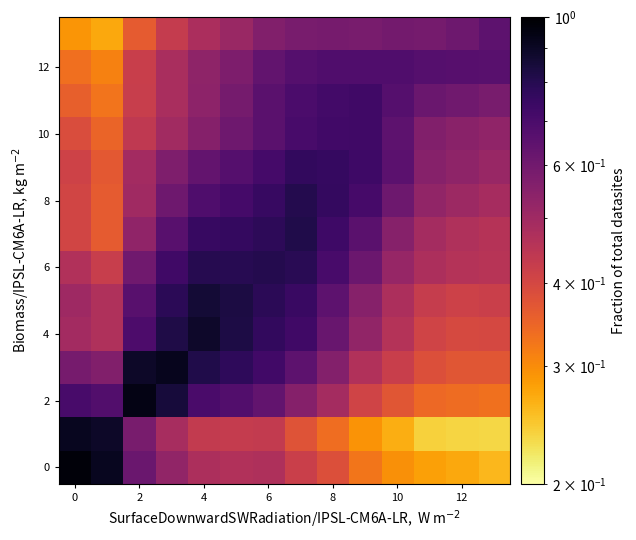

Which series has the largest total across all categories?

6